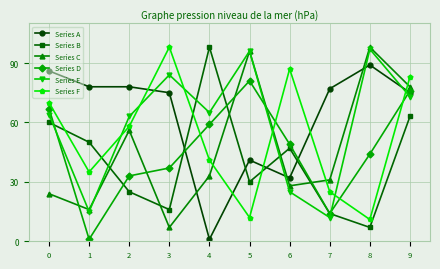

How many series are shown in this chart?

6